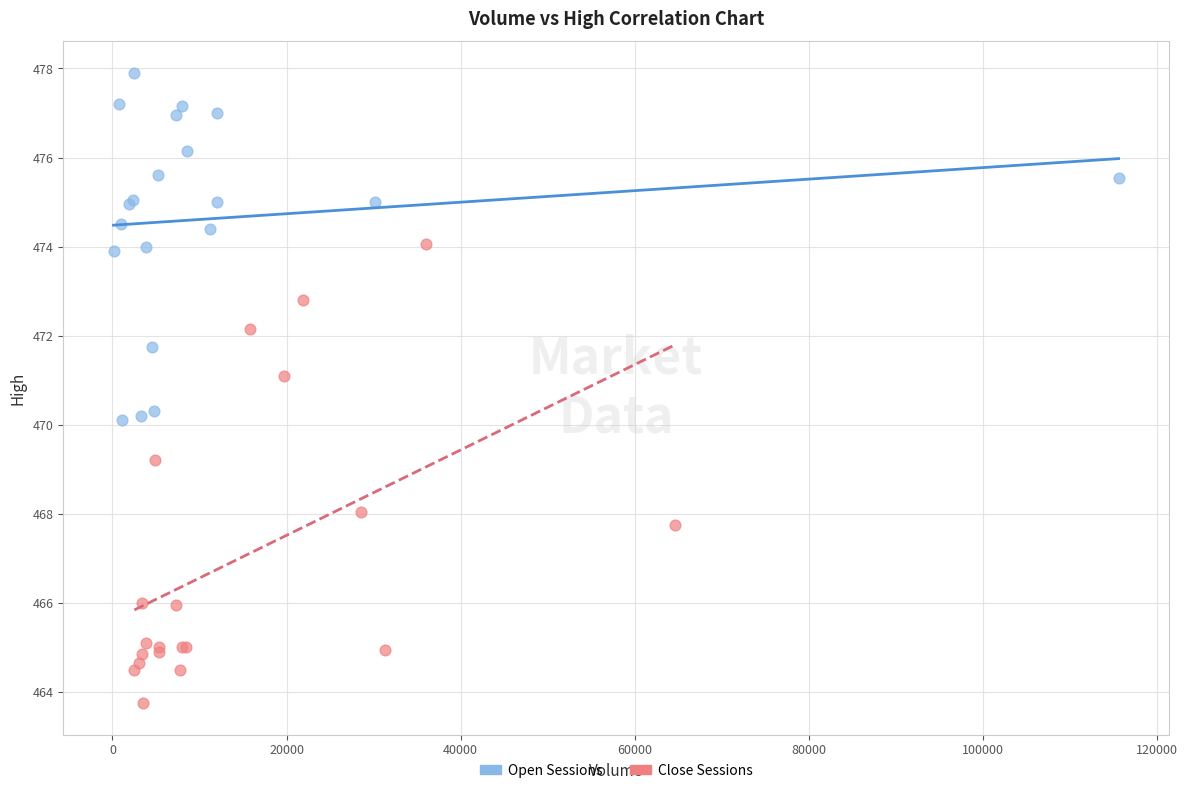

Which series contains the lowest Y value?

Close Sessions